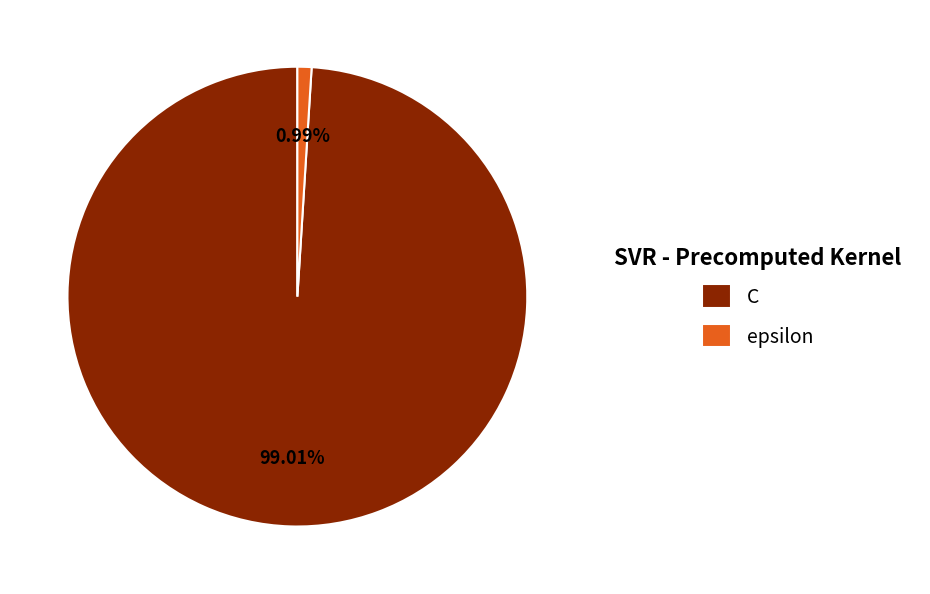

Which category has the biggest portion of the pie?

C